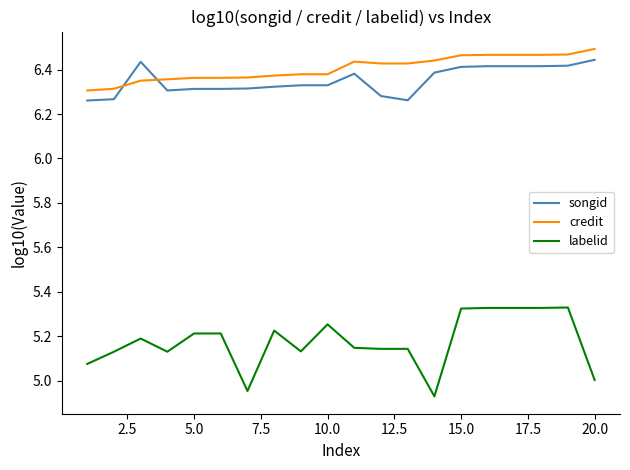

Which series has the largest total across all categories?

credit